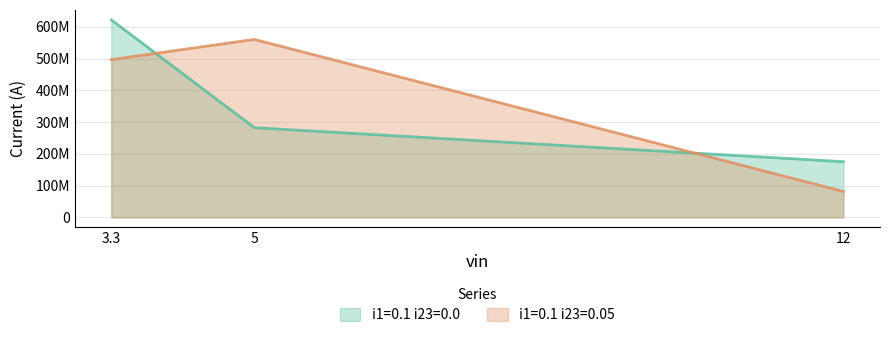

What position from the left is 12?

3